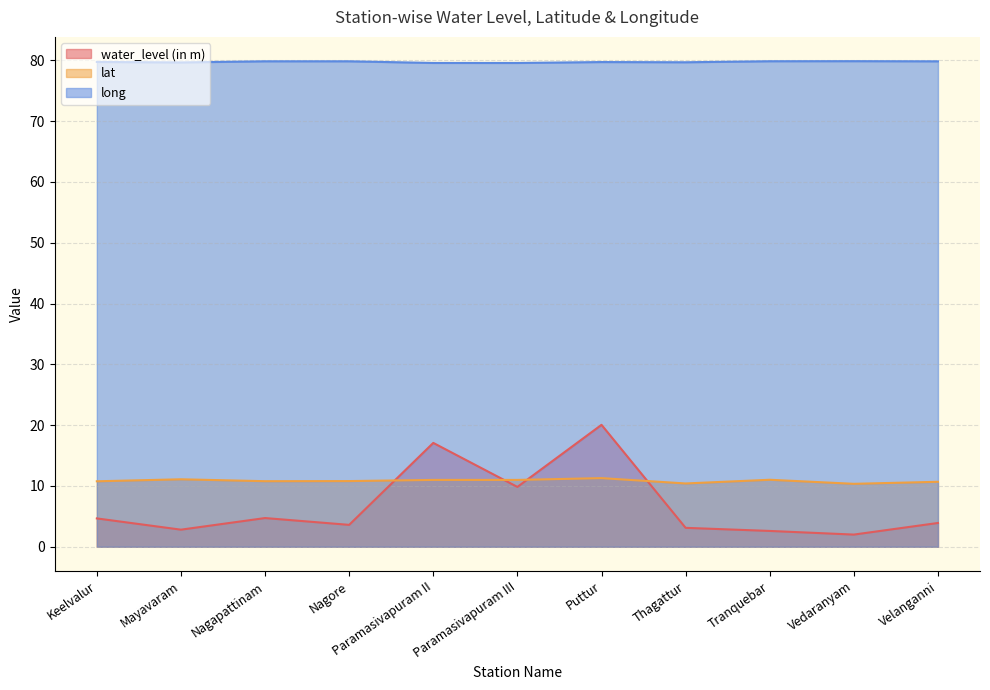

True or false: water_level (in m) has a value of 1.3 at Vedaranyam.

False